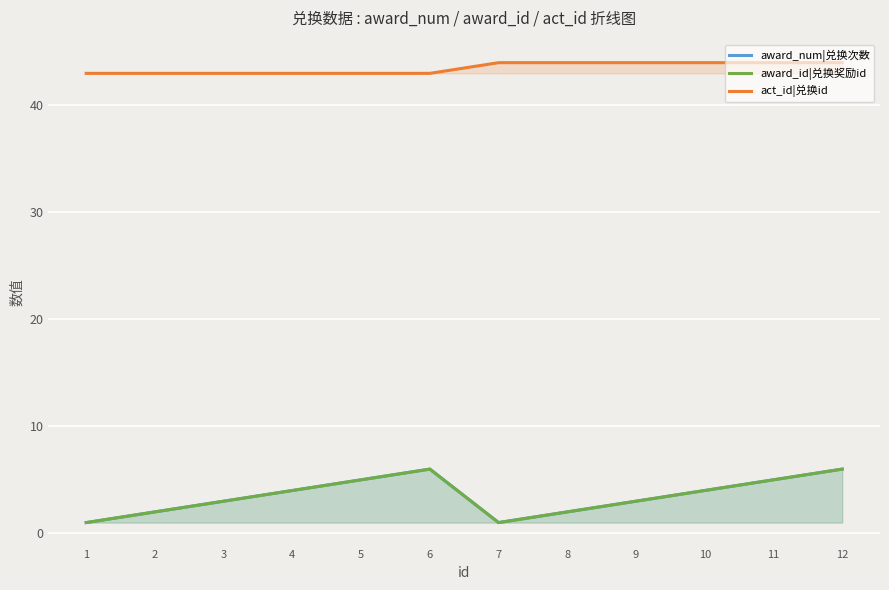

What are all the series names shown in the legend?

award_num|兑换次数, award_id|兑换奖励id, act_id|兑换id